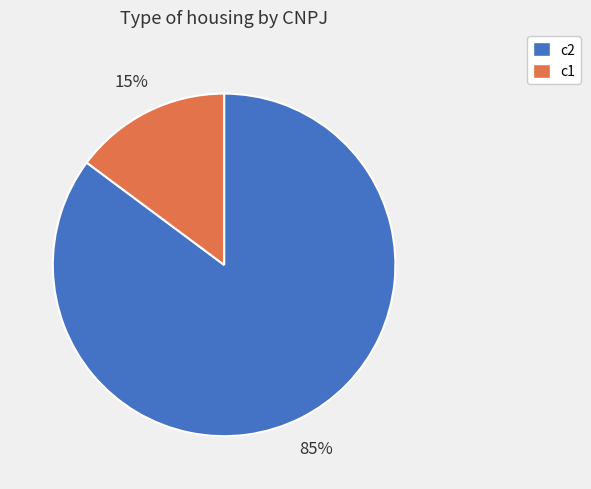

Do c2 and c1 together represent more than half of the pie?

Yes